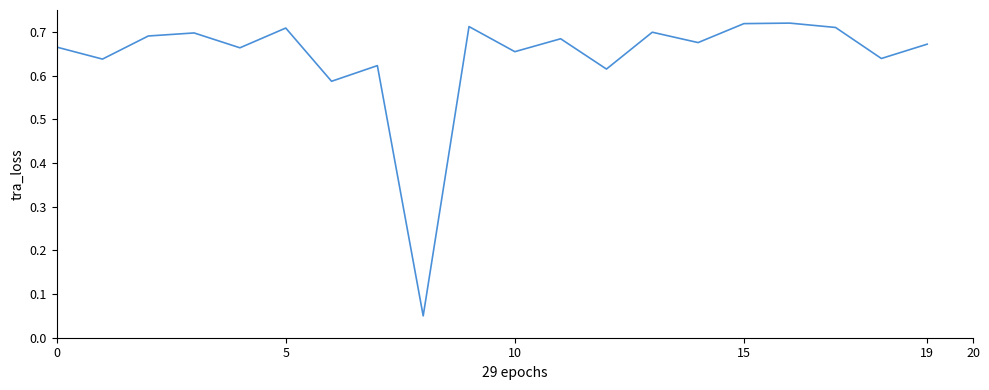

Is it true that the value at 15 is 1.1?

False